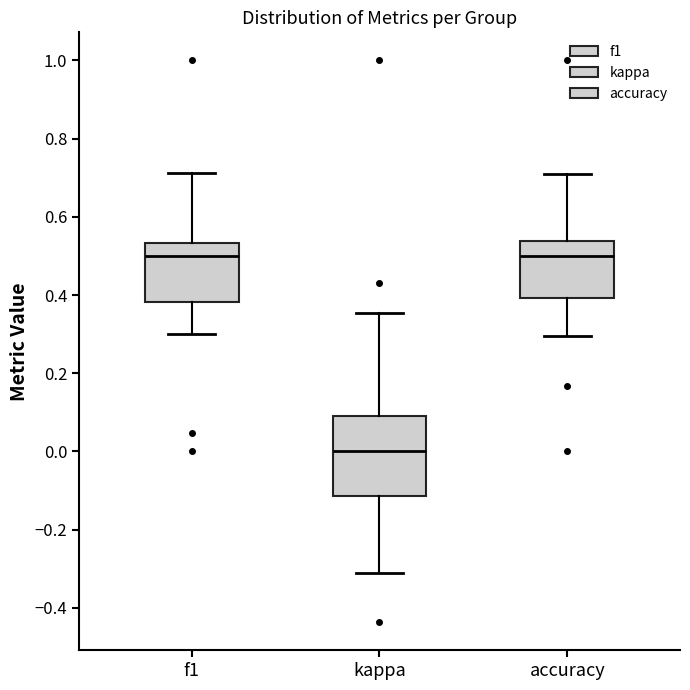

Where does the median line of the box for f1 sit on the y-axis? The values are not printed on the chart, so give them approximately, as read against the axis.

0.50